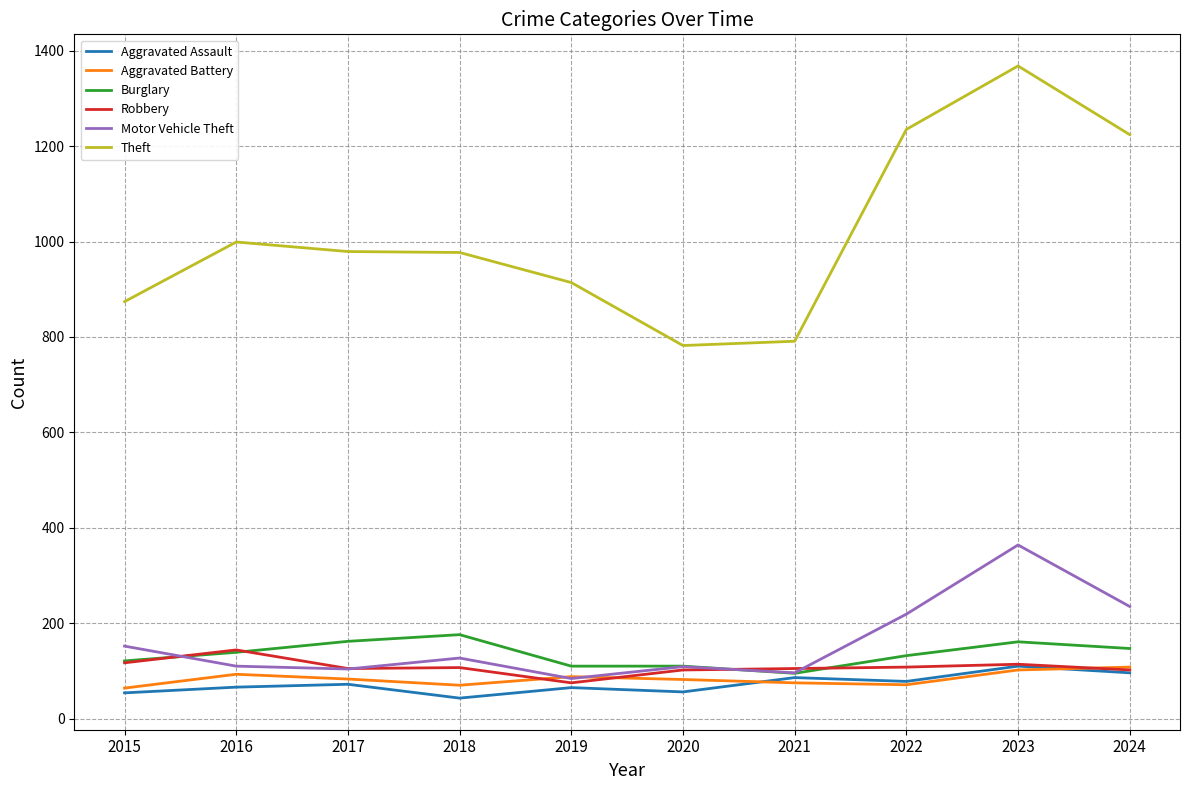

What is the smallest value displayed?

43